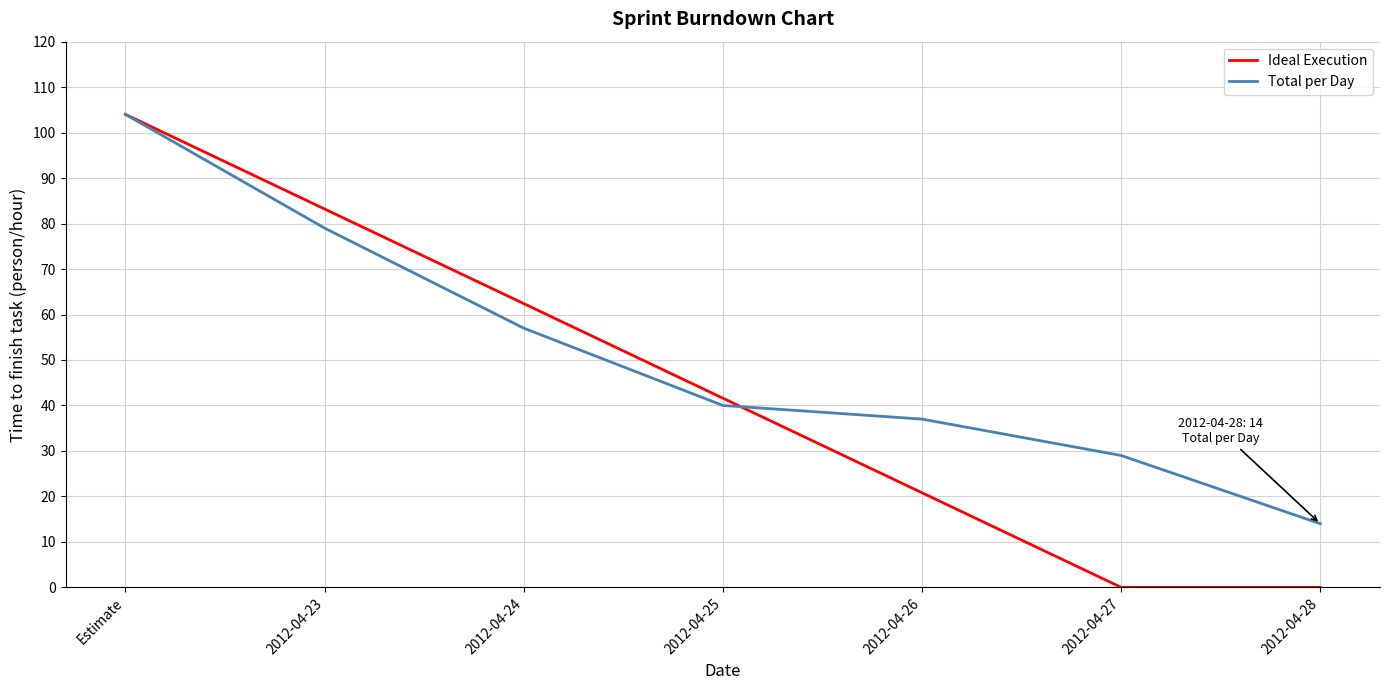

What is the highest value of the Ideal Execution series?

104.0